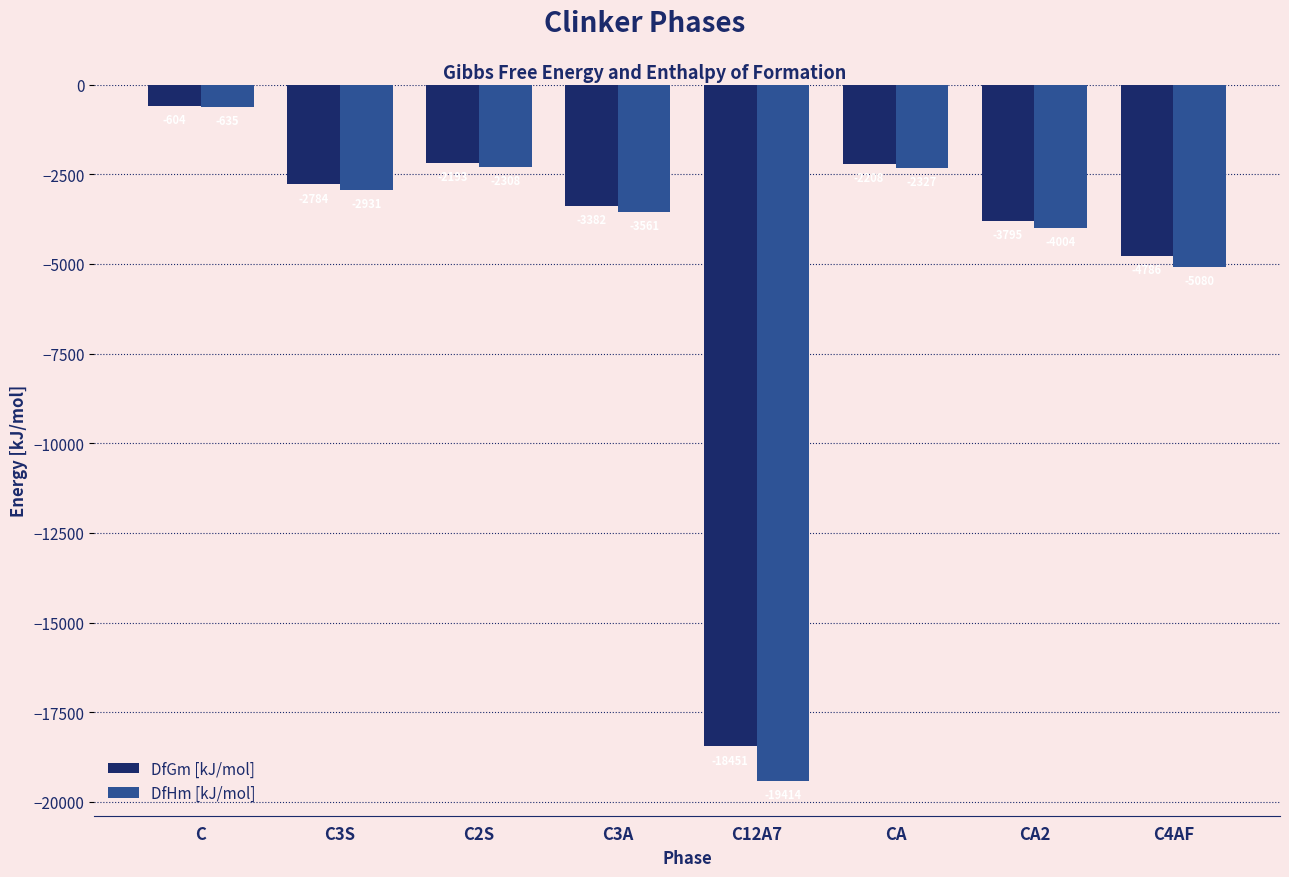

What is the difference between the highest and lowest values at C?

31.0